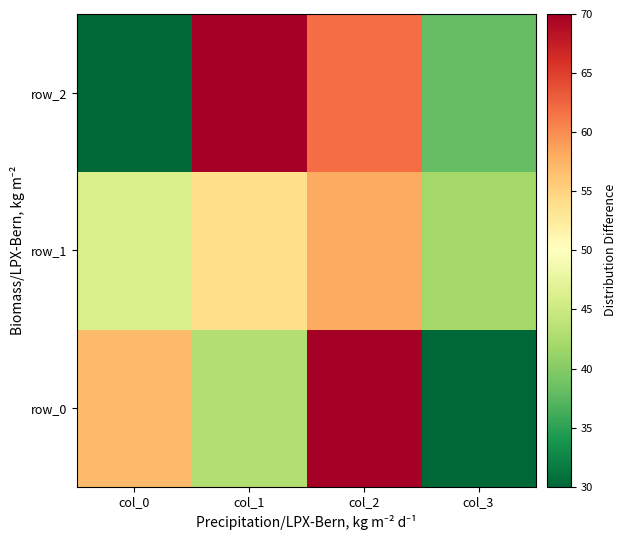

Reading left to right, extract all data points from this chart.

row_0: 57	43	70	30
row_1: 46	54	58	42
row_2: 30	70	62	38